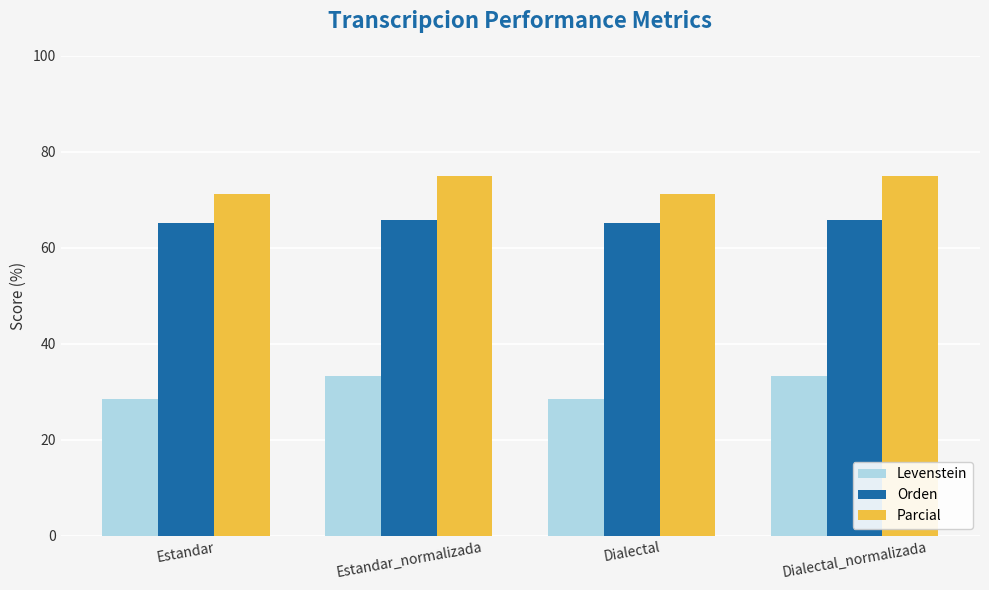

Reading left to right, transcribe all the data shown in this chart.

Levenstein: Estandar=28.6	Estandar_normalizada=33.3	Dialectal=28.6	Dialectal_normalizada=33.3
Orden: Estandar=65.1	Estandar_normalizada=65.9	Dialectal=65.1	Dialectal_normalizada=65.9
Parcial: Estandar=71.2	Estandar_normalizada=75.0	Dialectal=71.2	Dialectal_normalizada=75.0